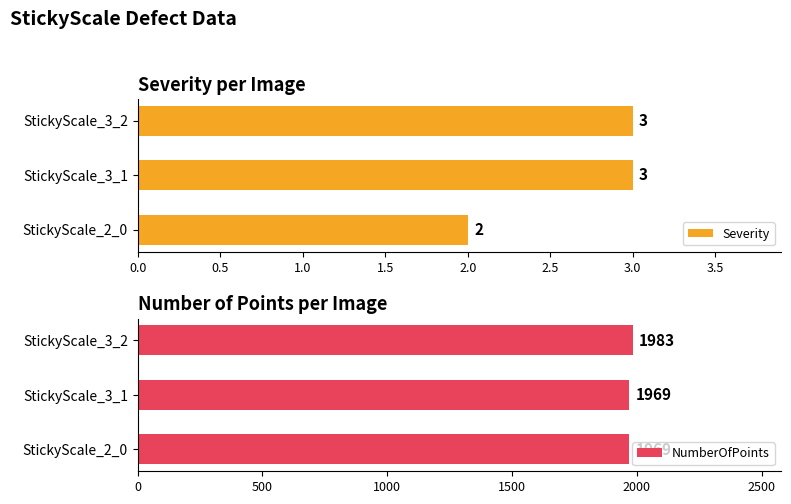

Does the chart contain stacked bars?

No